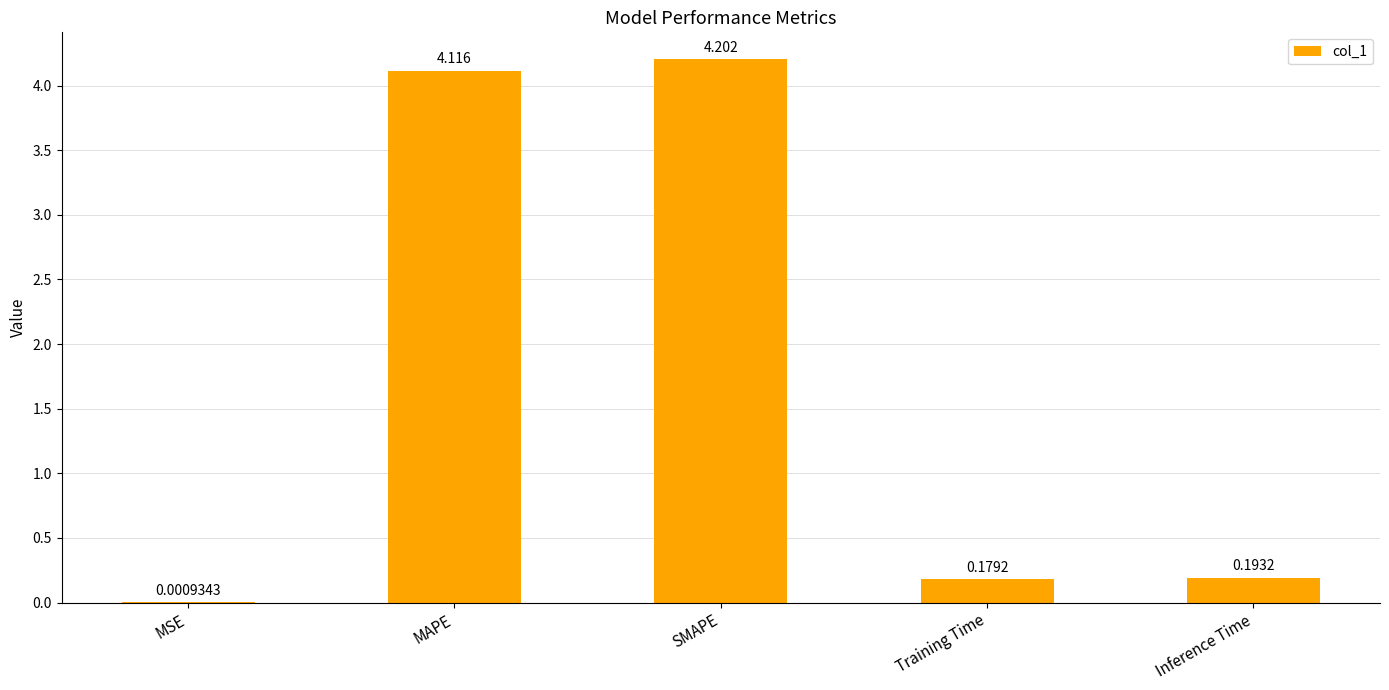

Between MSE and SMAPE, which is larger?

SMAPE